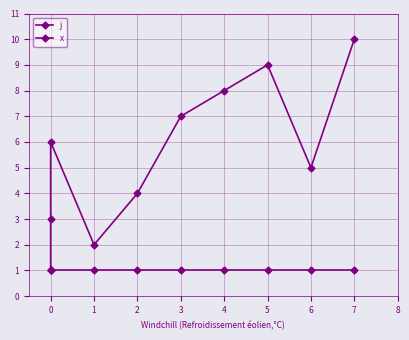

What is the value of the j point at the 10th from the left?

10